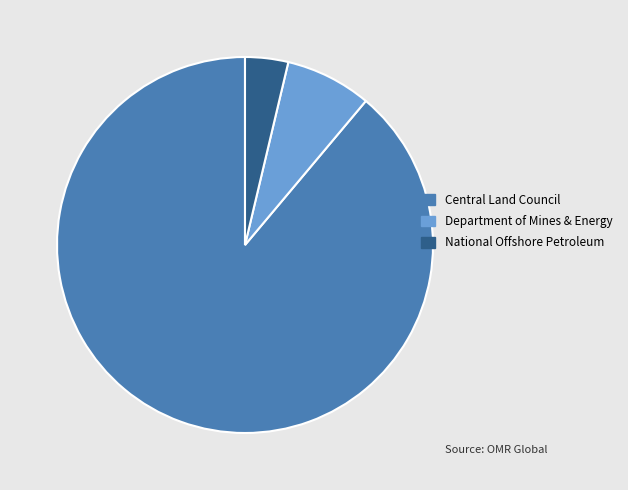

Which has a higher value, National Offshore Petroleum or Department of Mines & Energy?

Department of Mines & Energy